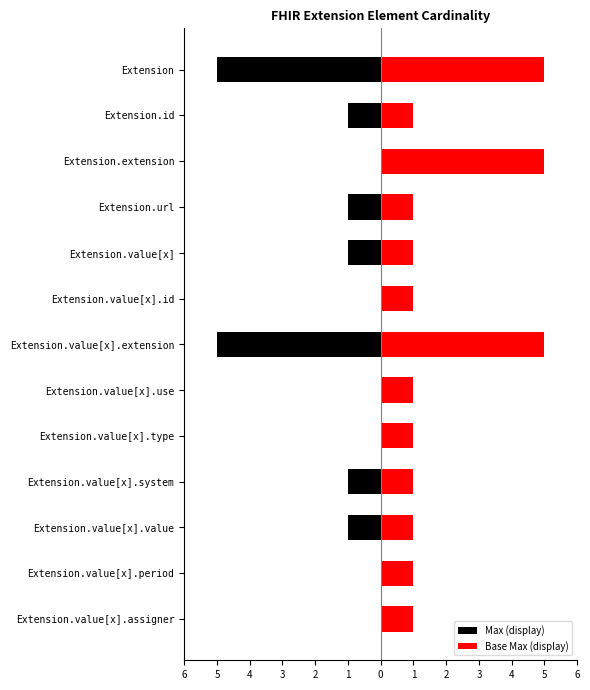

What is the difference between the second highest and second lowest values in the Base Max (display) series?

4